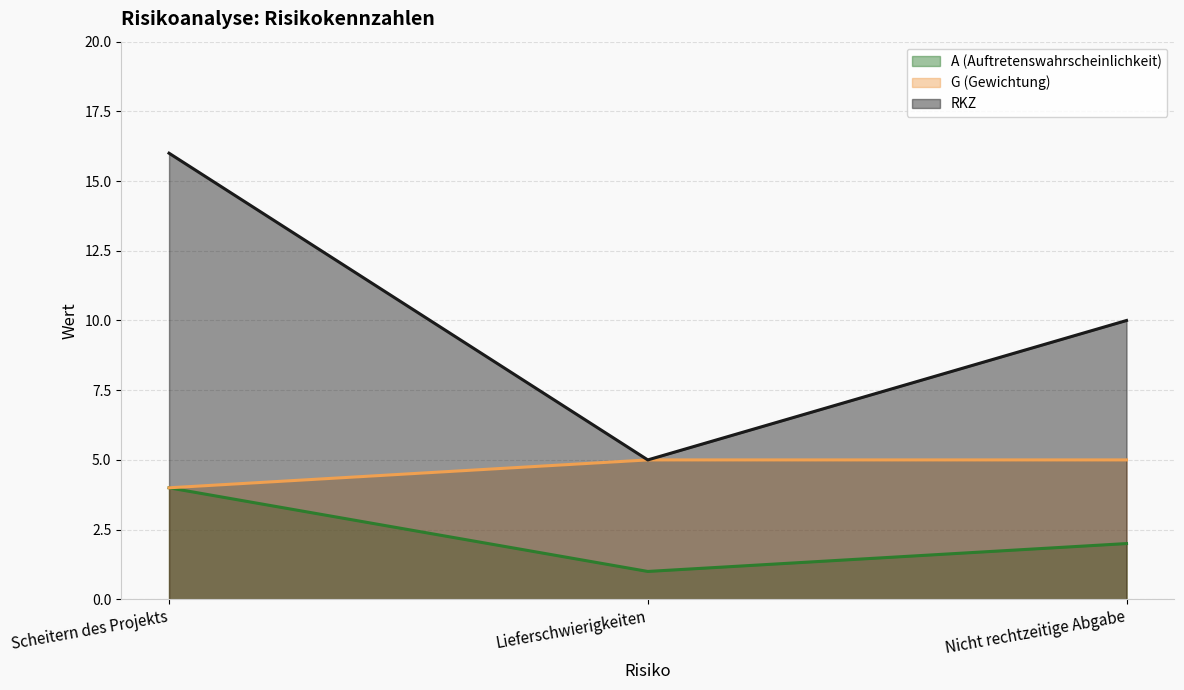

What is the maximum value shown in the chart?

16